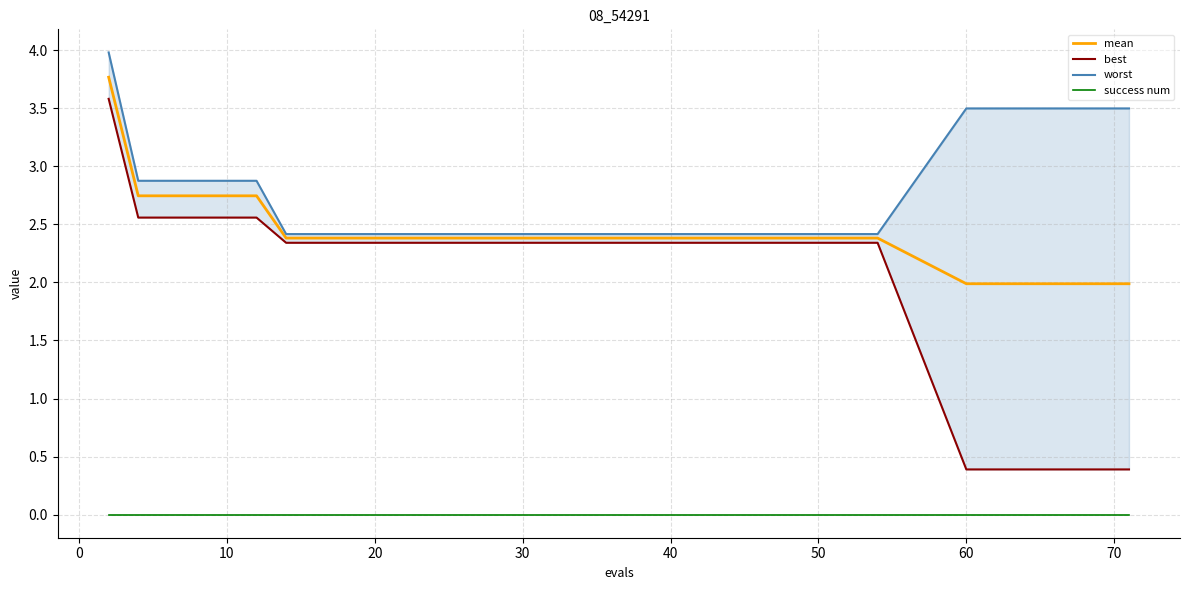

True or false: mean and best cross at least once.

False